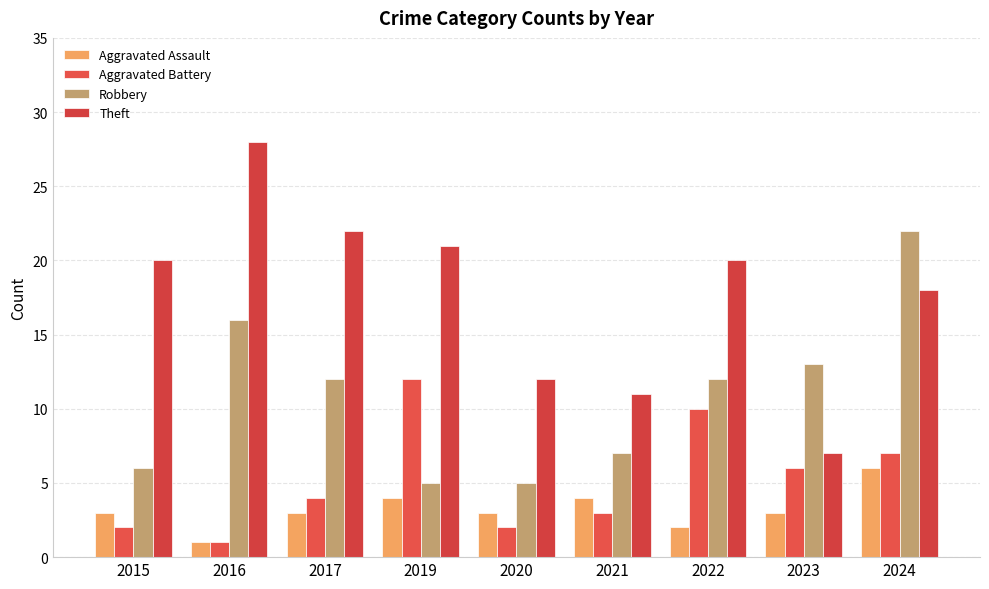

The Theft series shows 20 at 2015. True or false?

True